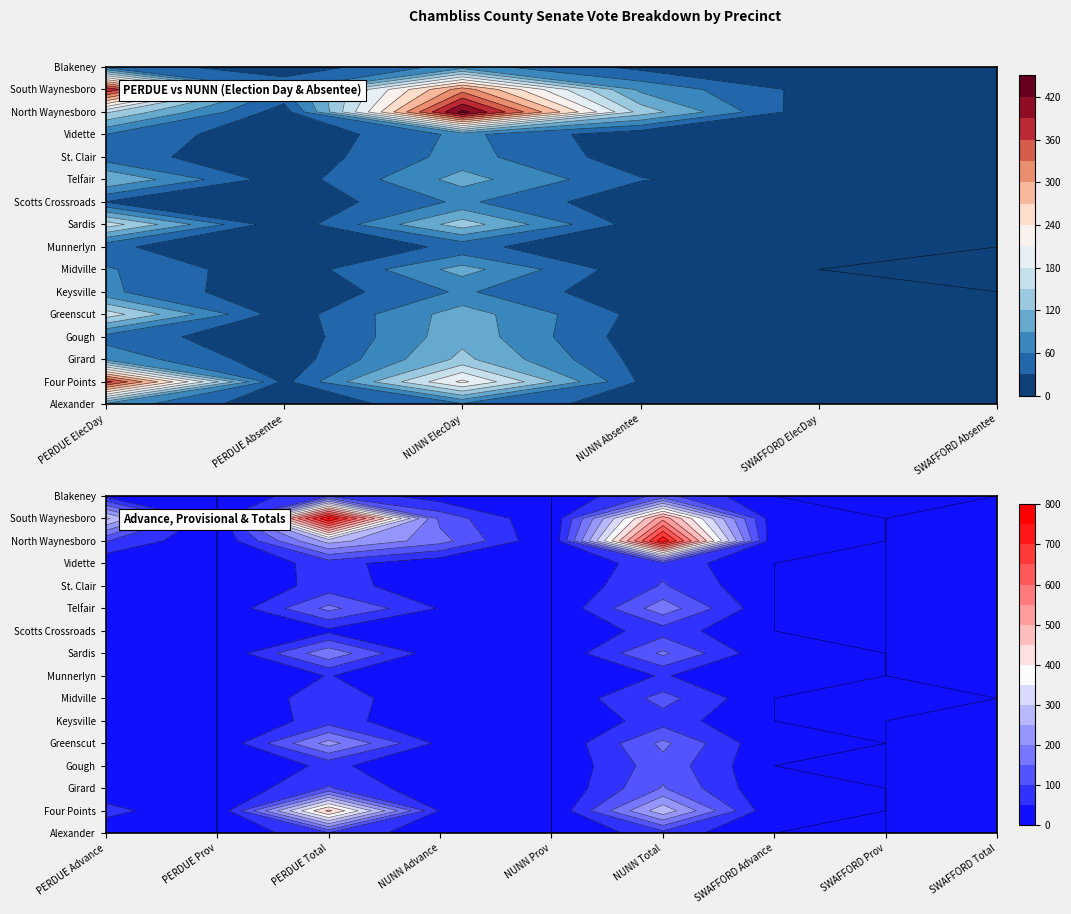

True or false: Alexander has a value of 0 at 14.

False